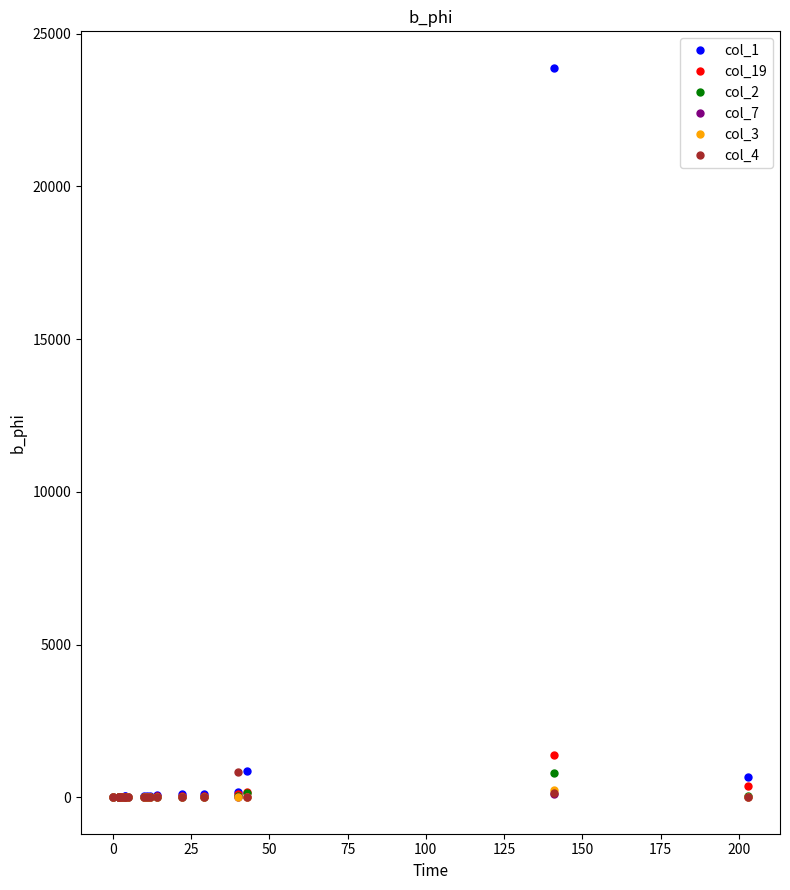

What is the maximum value shown in the chart?

23886